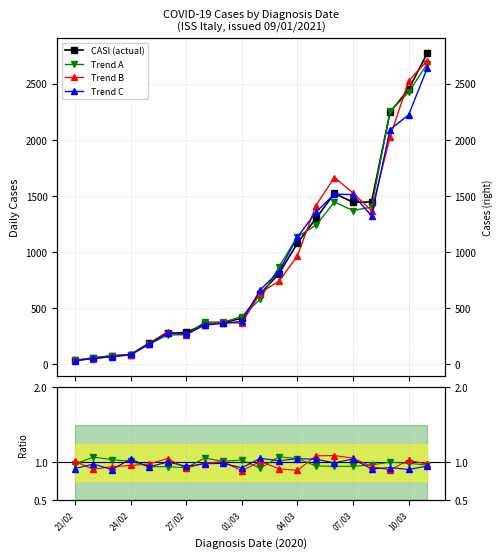

Read the value at 21/02, to the nearest 50.

50